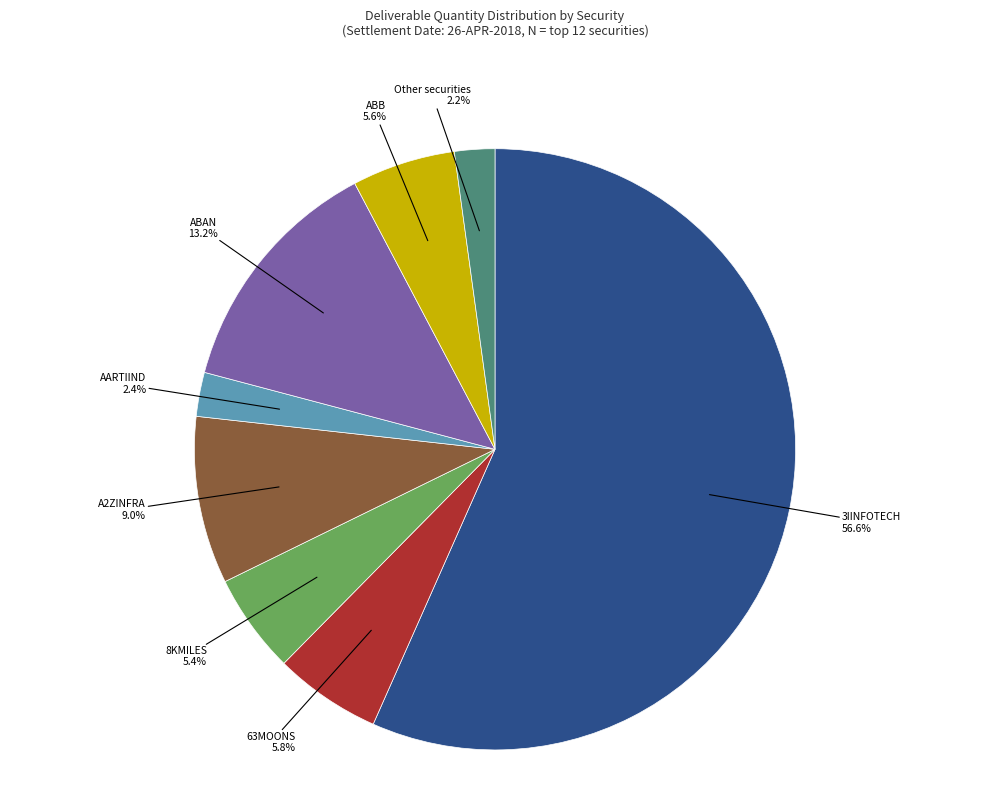

Which slice is the largest?

3IINFOTECH